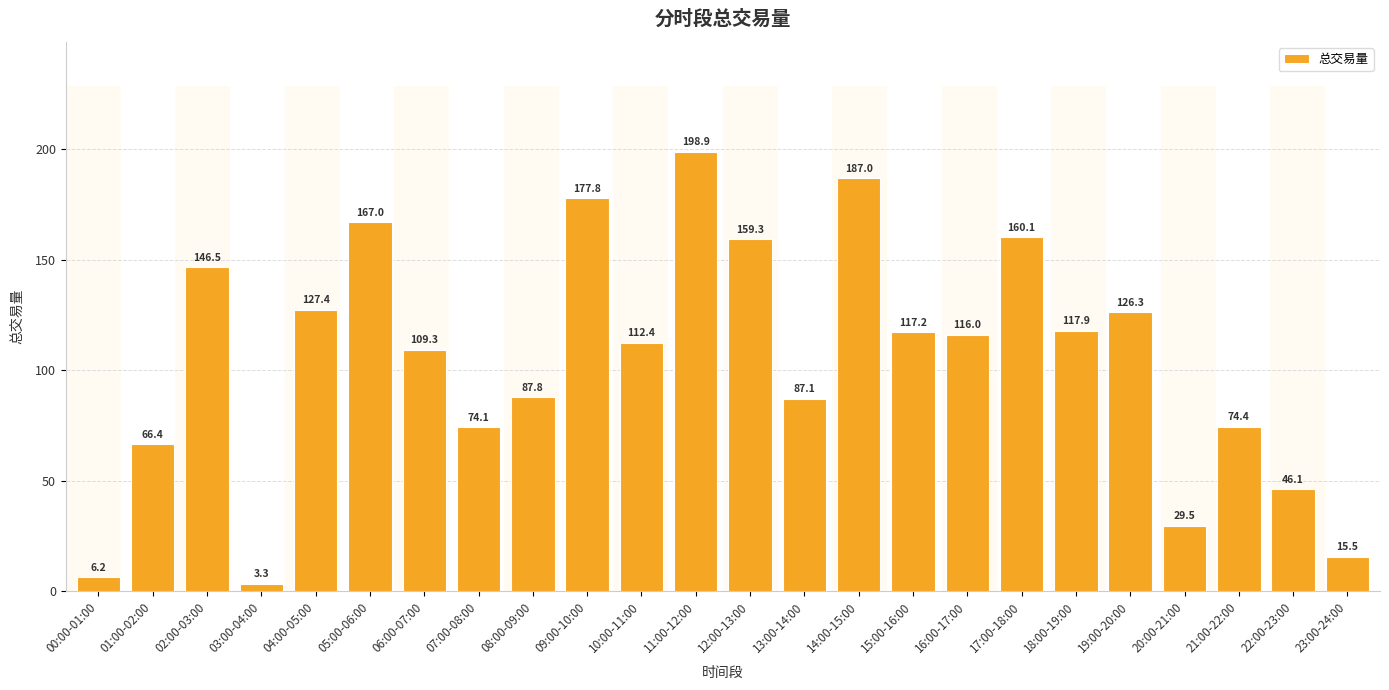

How many bars are there in total?

24